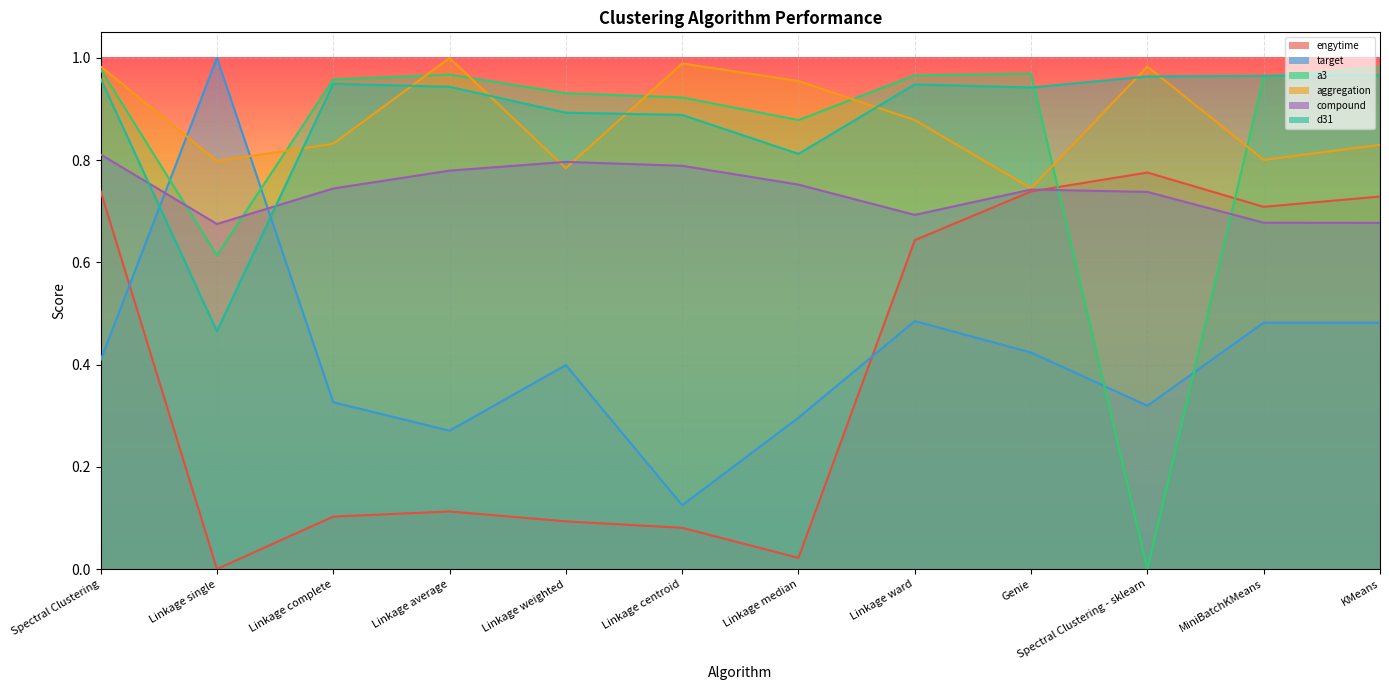

Is the value of d31 at Spectral Clustering - sklearn greater than the value of aggregation at Spectral Clustering?

No